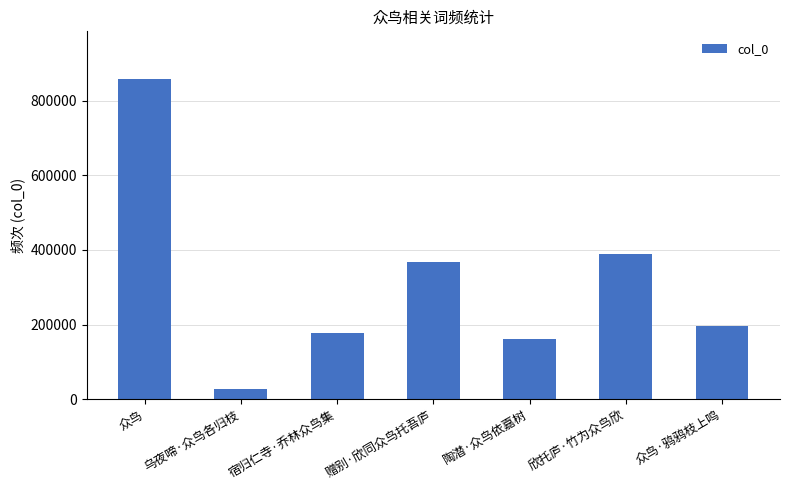

At which label does the data first exceed 195615?

众鸟